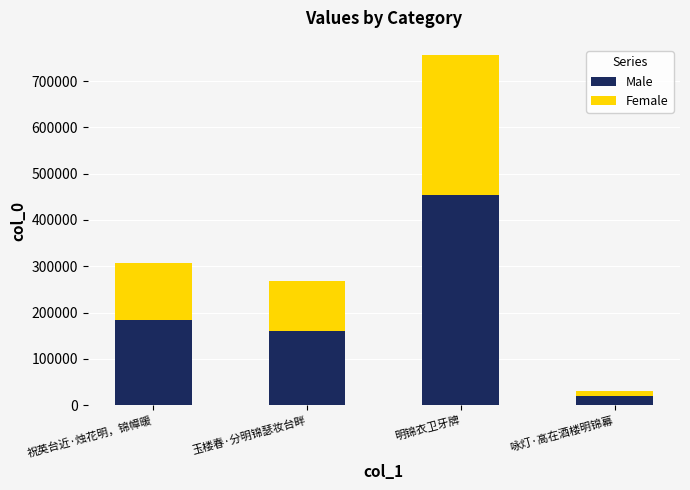

List the labels in order of Male value, smallest first.

咏灯·高在酒楼明锦幕, 玉楼春·分明锦瑟妆台畔, 祝英台近·烛花明，锦幛暖, 明锦衣卫牙牌